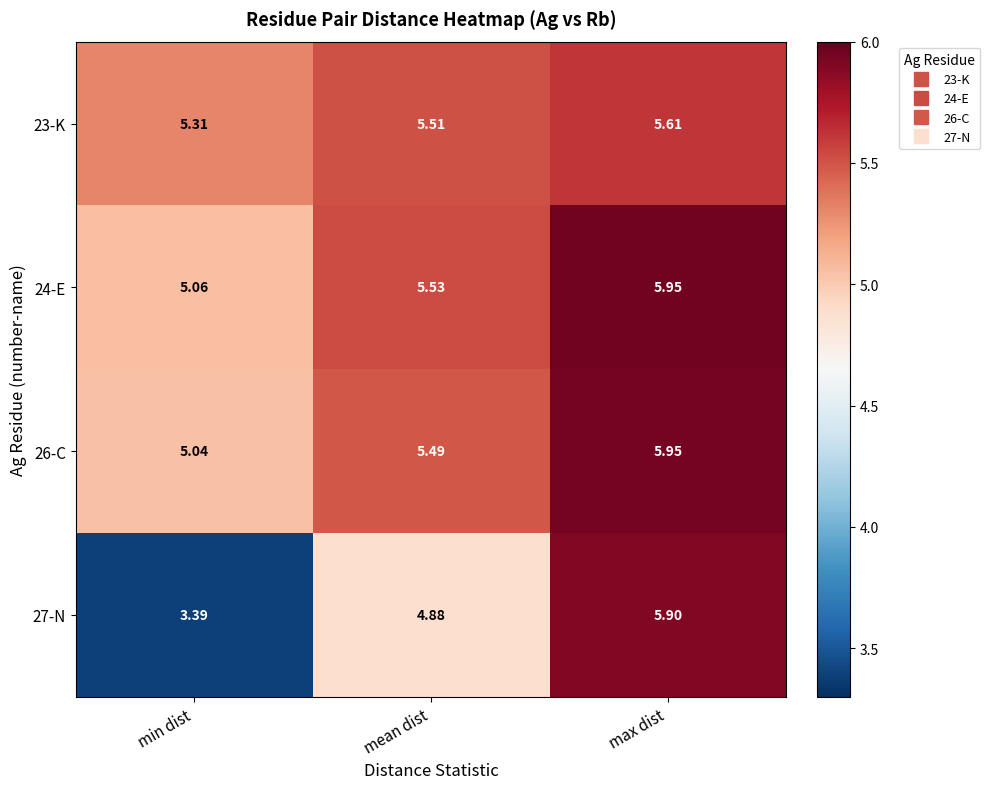

Which series has the largest total across all categories?

24-E